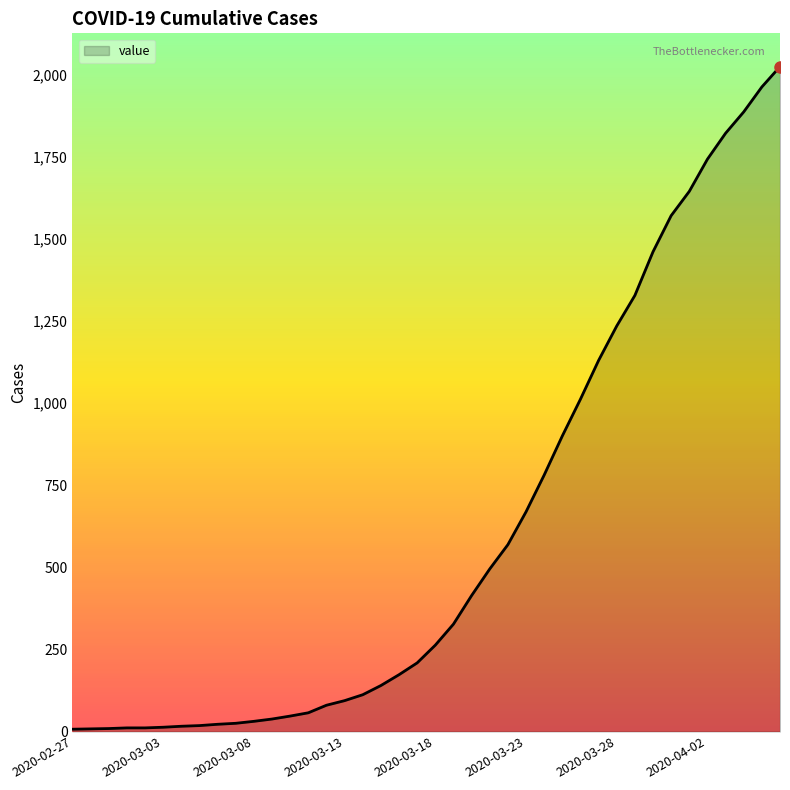

Is this an area chart (filled region under the line)?

Yes